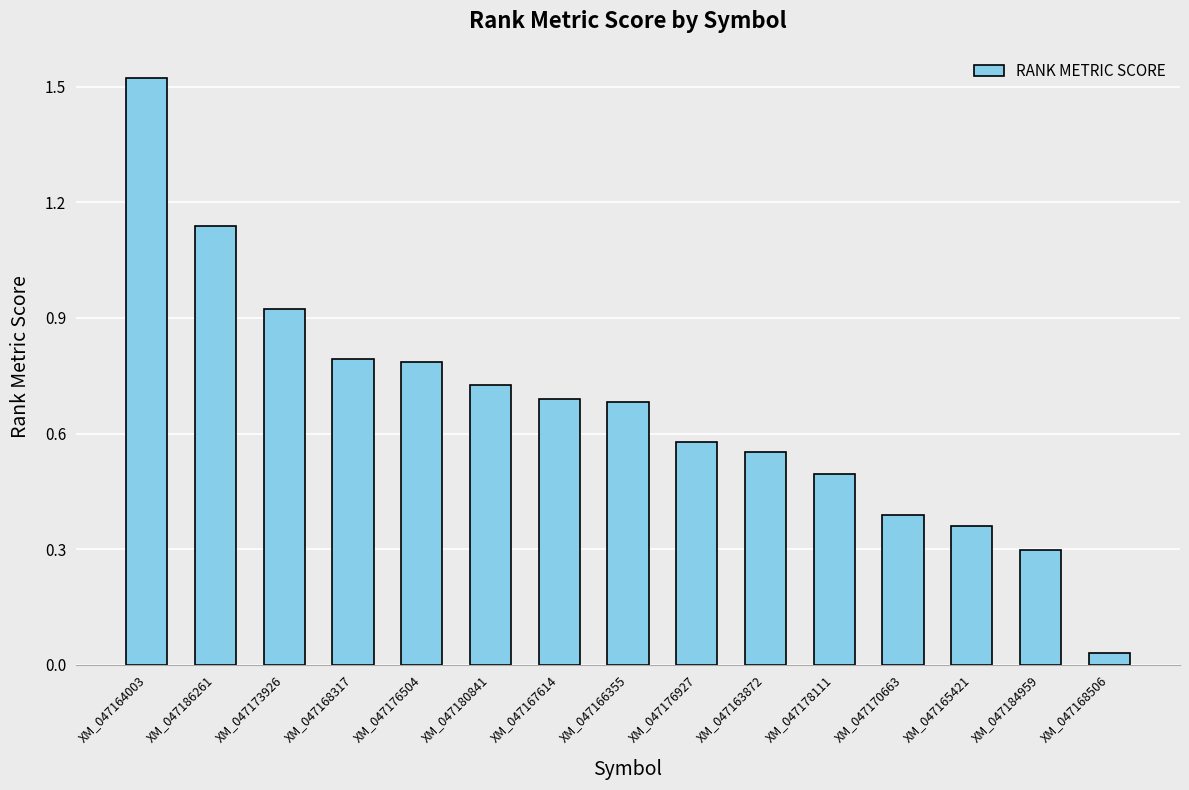

The value at XM_047176504 is 0.8. True or false?

True